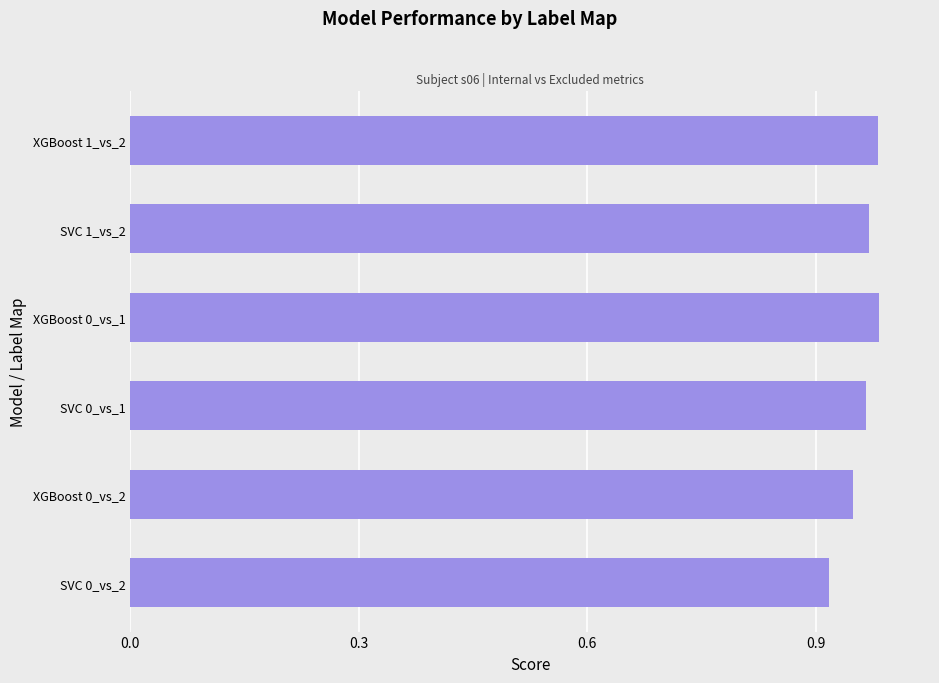

The chart shows a value of 1.5 at SVC 0_vs_2. True or false?

False